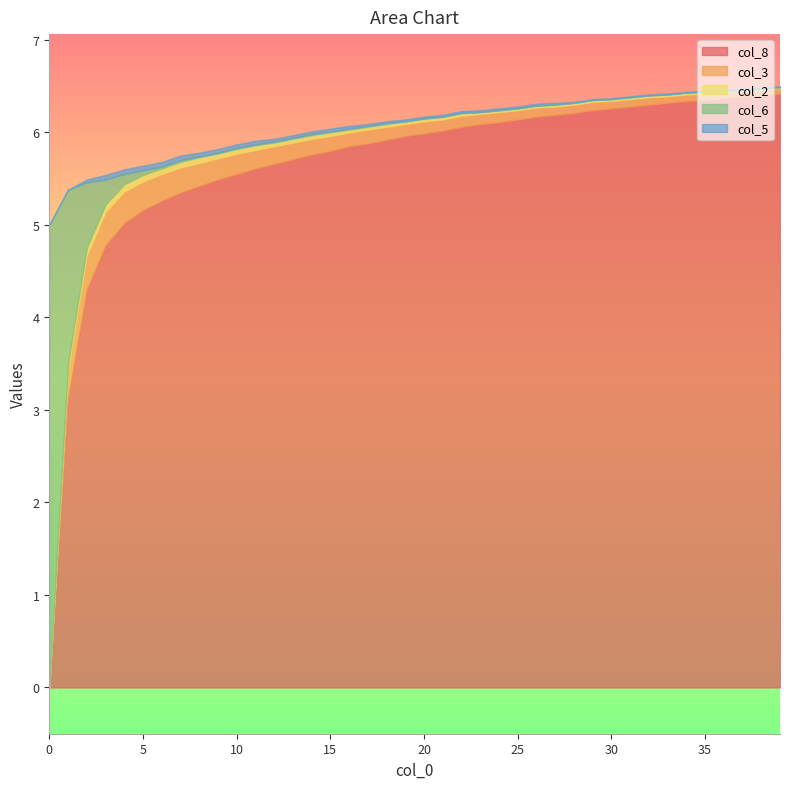

Rank the categories by col_8 value from lowest to highest.

0, 1, 2, 3, 4, 5, 6, 7, 8, 9, 10, 11, 12, 13, 14, 15, 16, 17, 18, 19, 20, 21, 22, 23, 24, 25, 26, 27, 28, 29, 30, 31, 32, 33, 34, 35, 36, 37, 38, 39